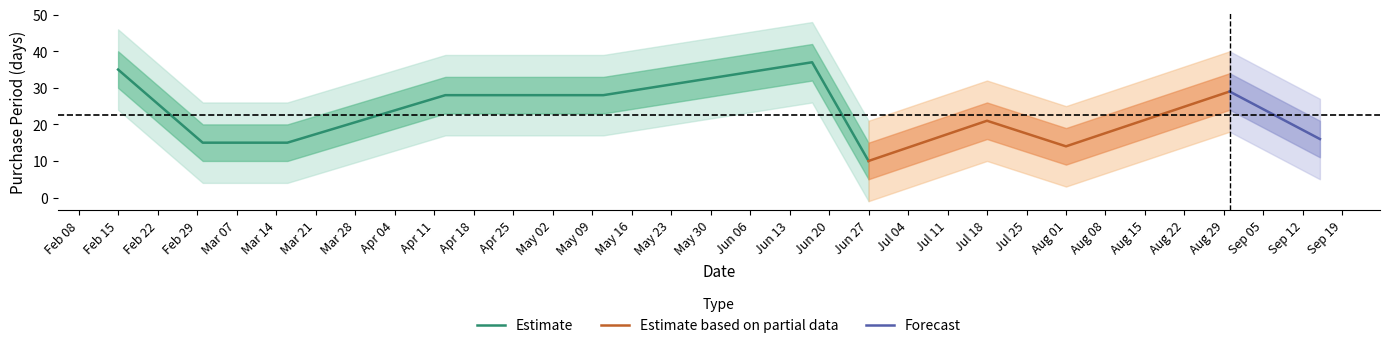

How many interior local peaks (higher than both neighbors) does the data have?

3